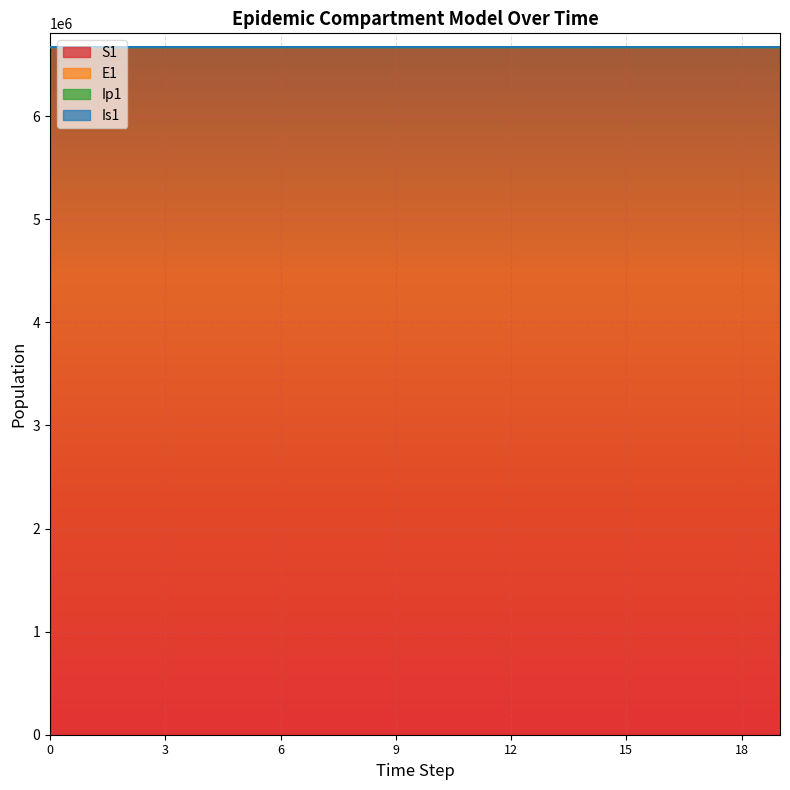

Between 14 and 15, which series saw the biggest shift?

S1